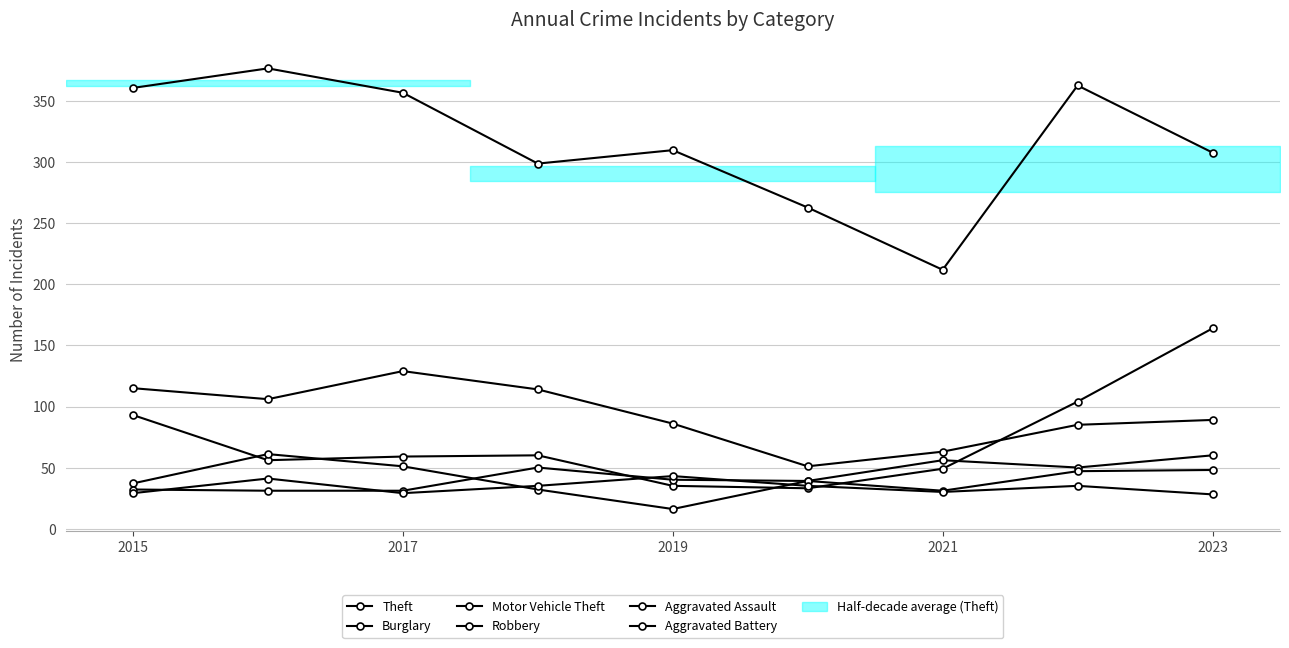

How many data points does each series have?

9